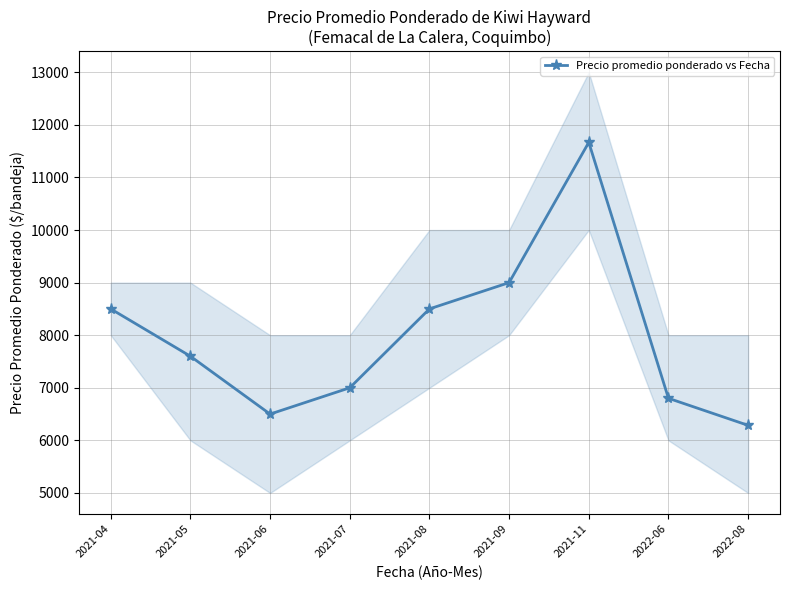

What is the difference between the second highest and minimum values?

2714.3